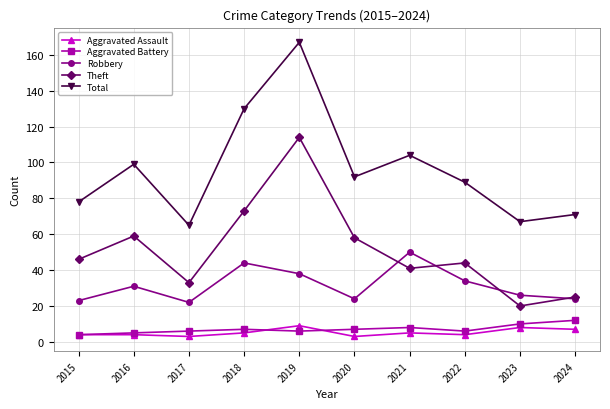

How many series are shown in this chart?

5